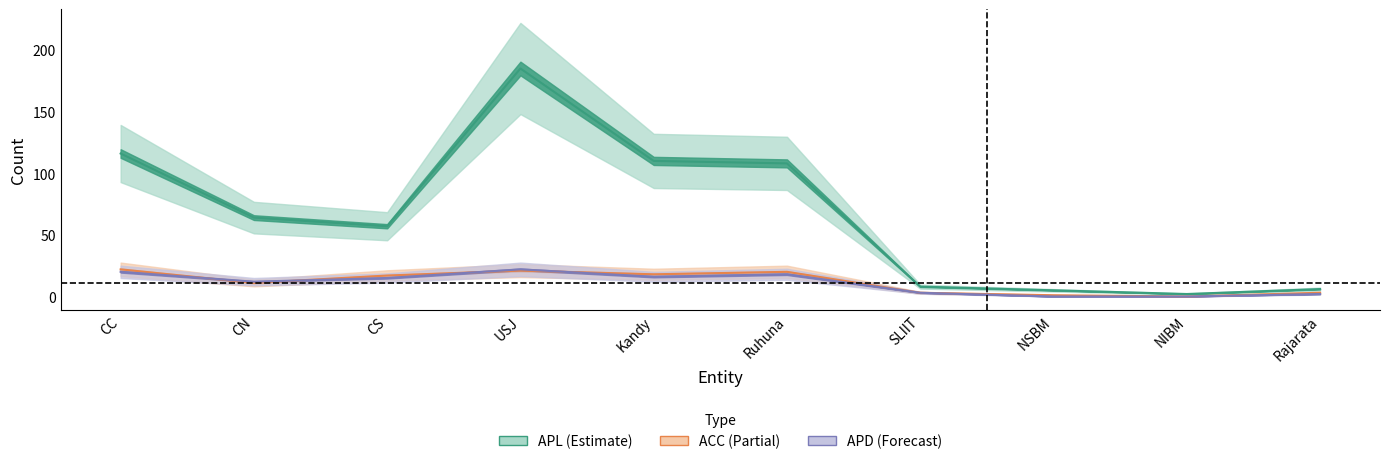

Which series has the largest total across all categories?

APL